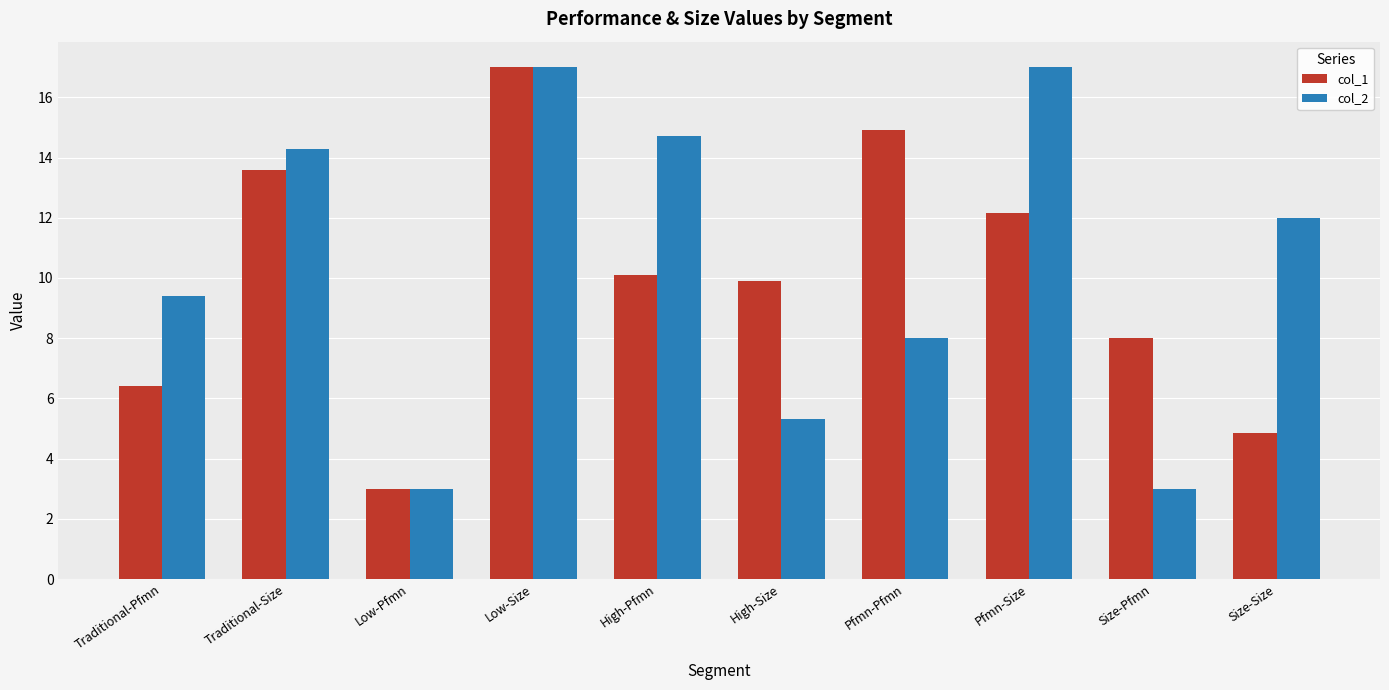

What is the lowest value of the col_2 series?

3.0